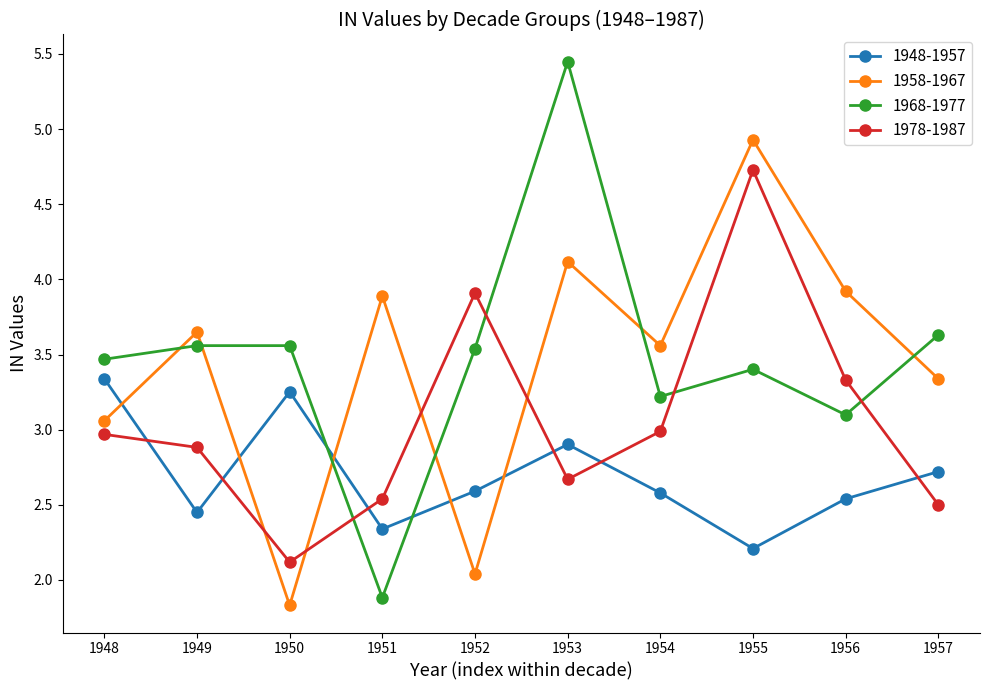

True or false: 1958-1967 and 1948-1957 intersect in this chart.

True